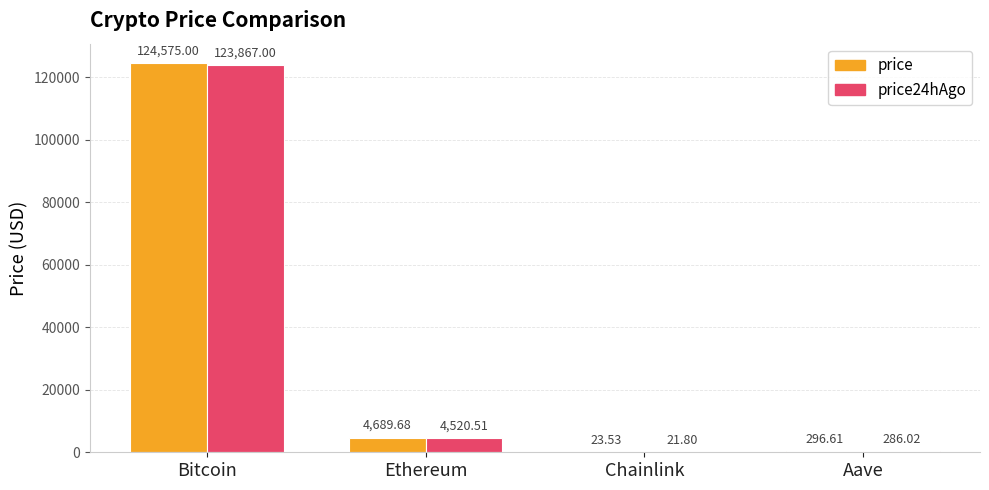

Which label corresponds to the largest value in the chart?

Bitcoin